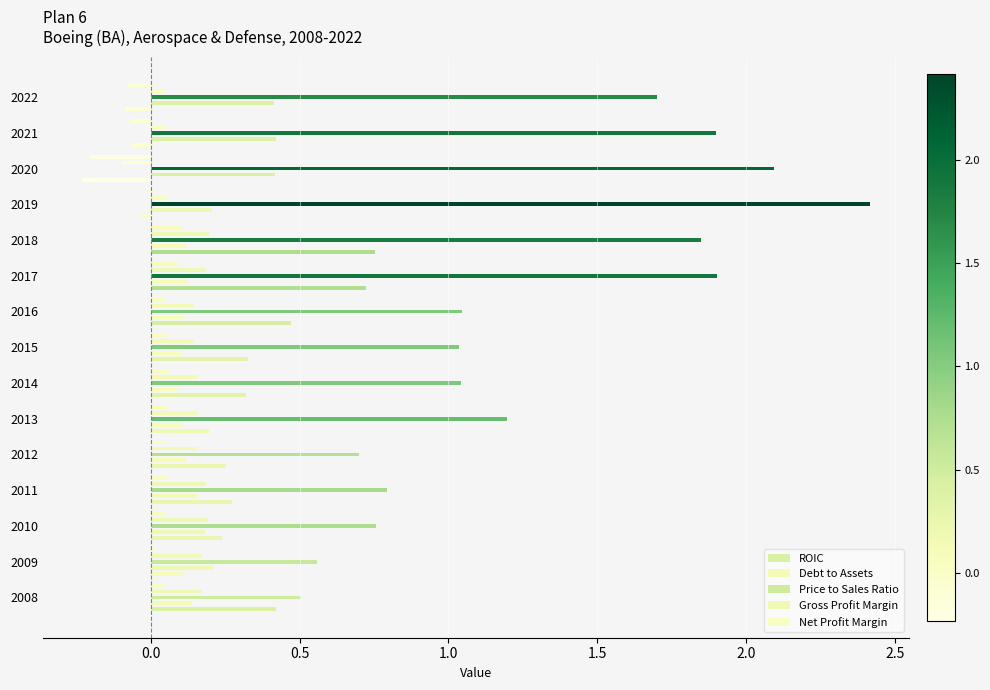

What is the average value of the Price to Sales Ratio series?

1.3